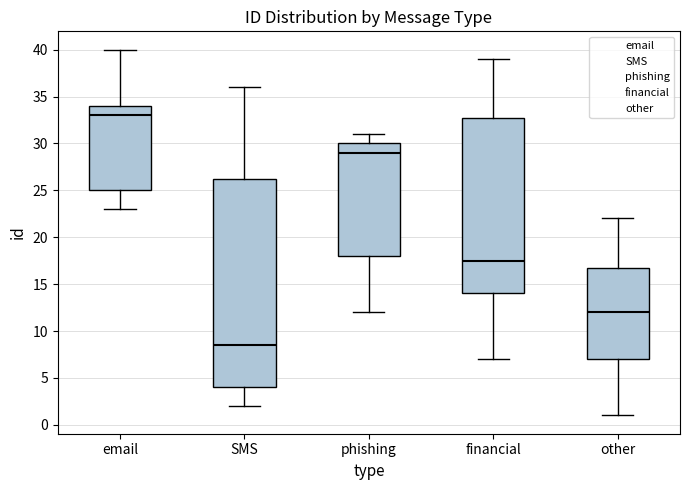

Comparing the boxes themselves (not the whiskers), which one is the tallest?

SMS